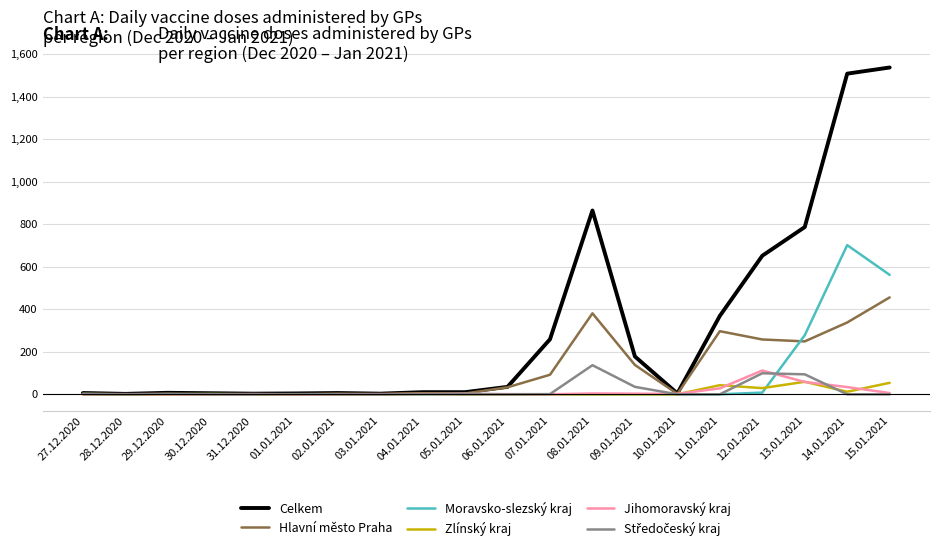

What position from the right is 10.01.2021?

6